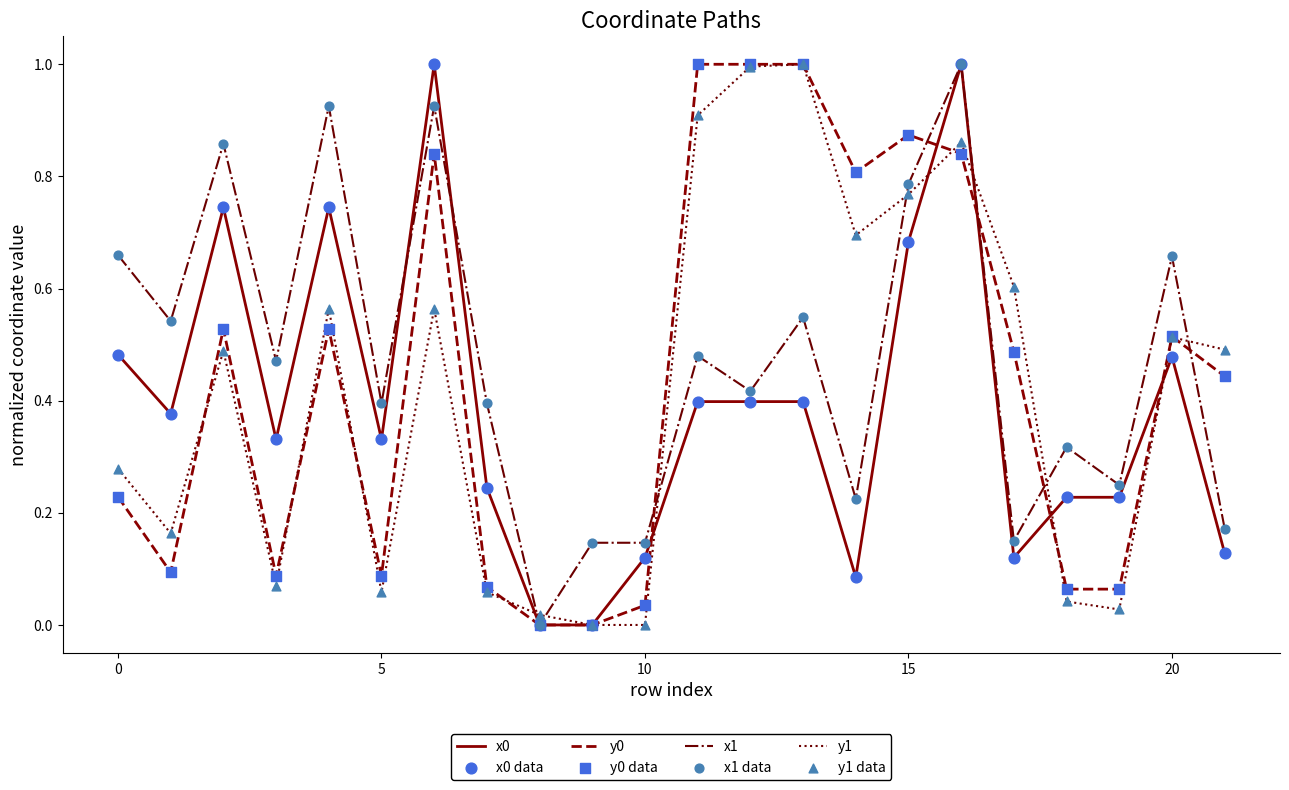

What is the greatest value displayed?

1.0